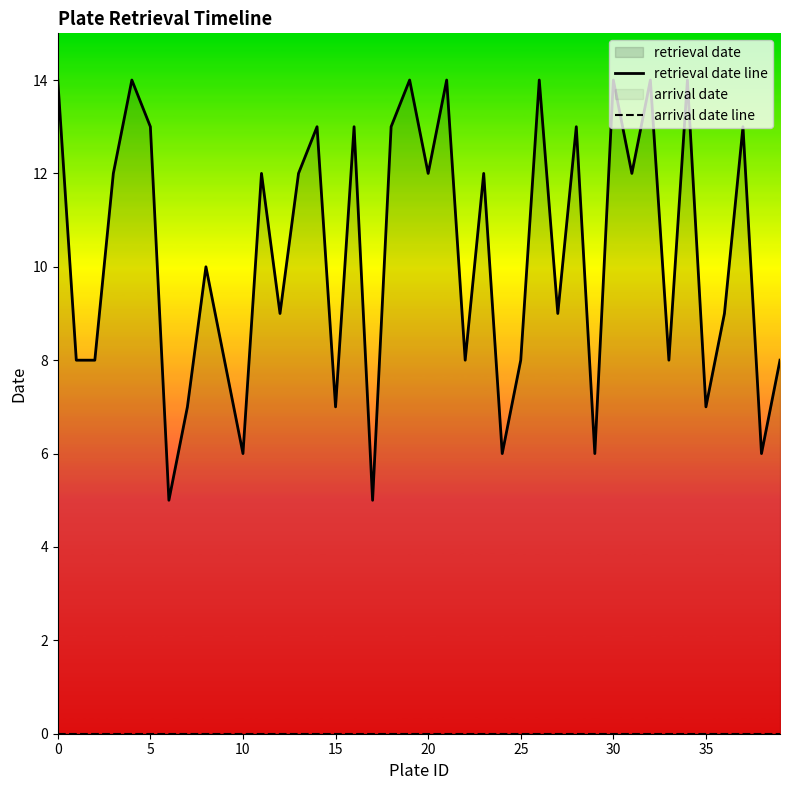

What is the difference between the highest and lowest values at 29?

6